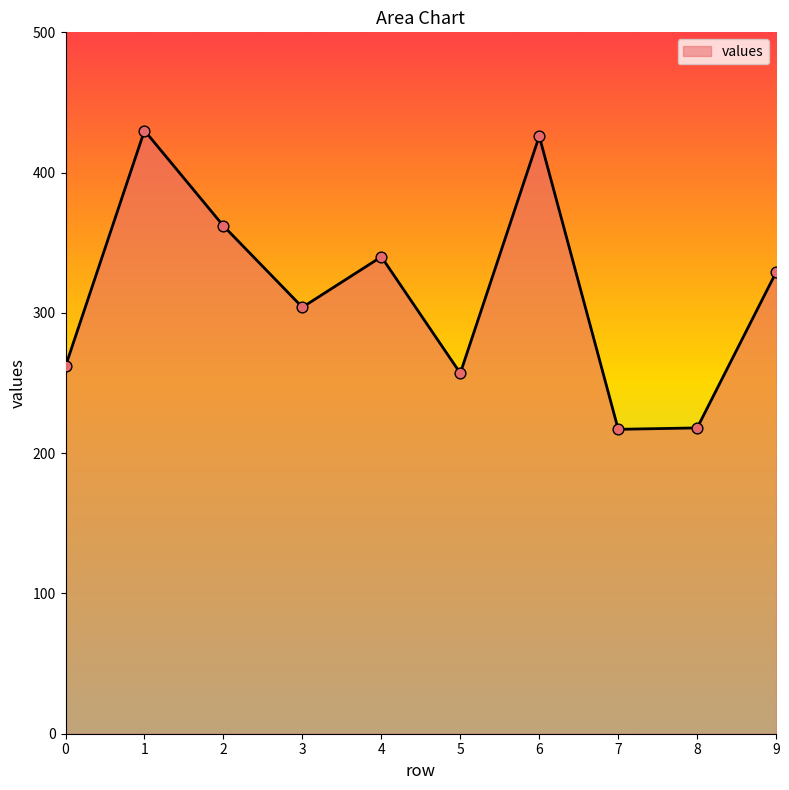

What is the change in value from 0 to 9?

+67